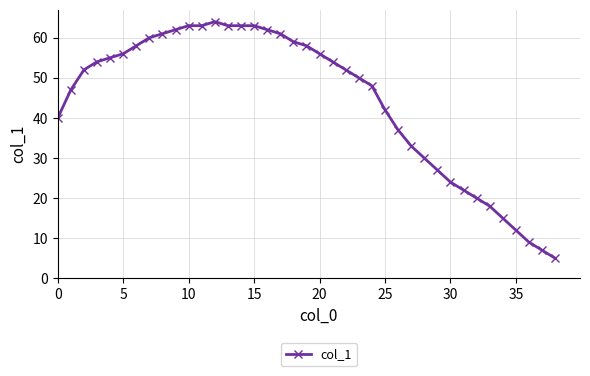

What is the maximum value shown in the chart?

64